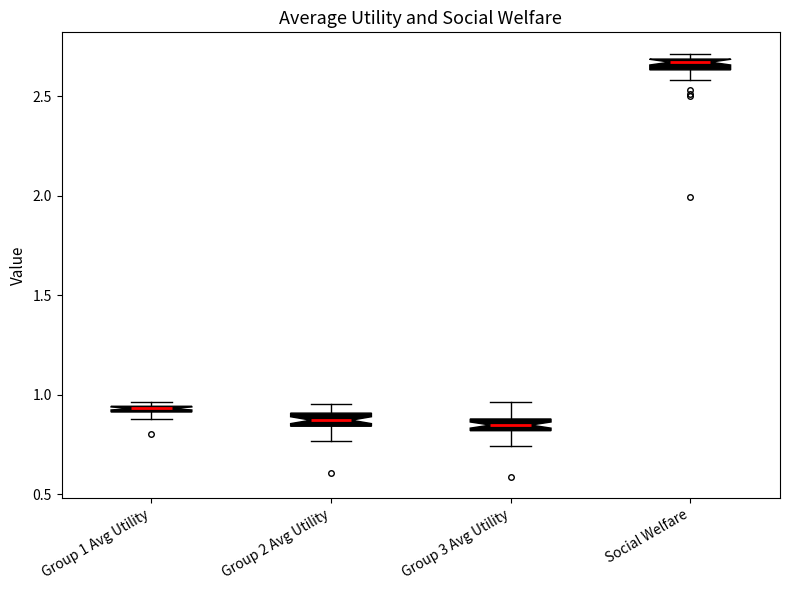

Where is the upper edge of the box for Group 1 Avg Utility on the y-axis? The values are not printed on the chart, so give them approximately, as read against the axis.

0.95